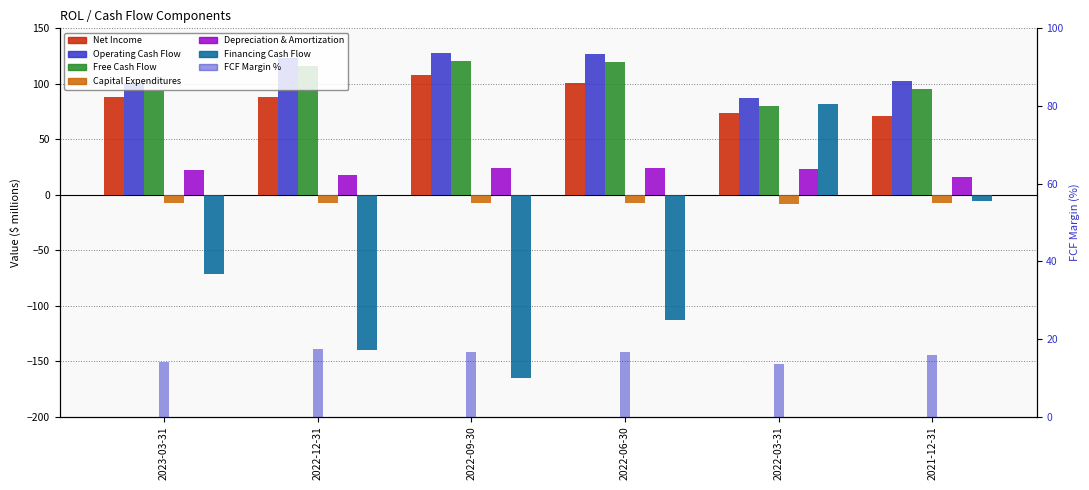

Between 2022-12-31 and 2022-09-30, which series saw the biggest shift?

Financing Cash Flow